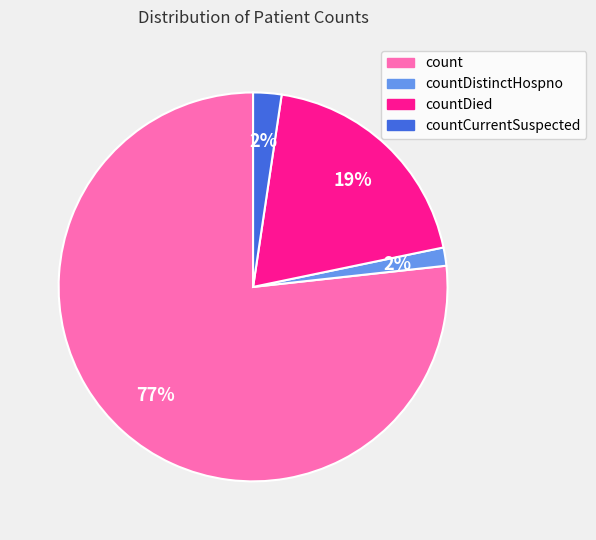

Is there a majority slice in this chart?

Yes